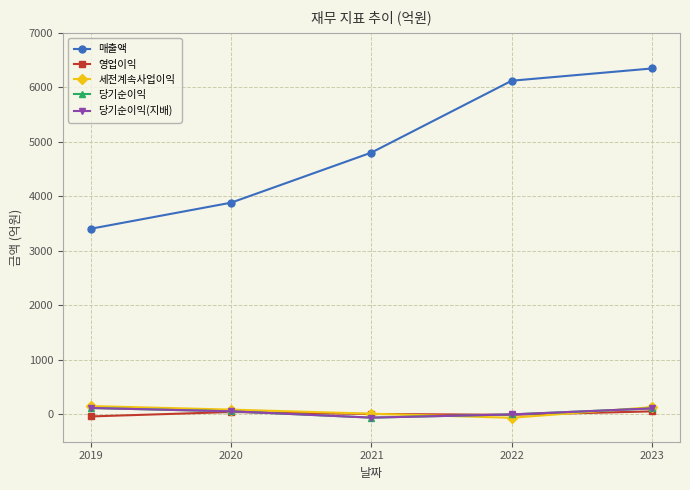

True or false: 매출액 and 세전계속사업이익 cross at least once.

False